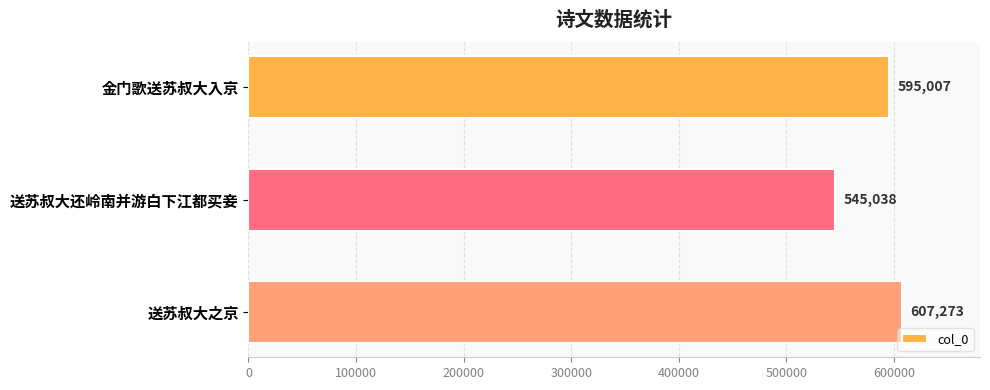

What is the approximate value at 金门歌送苏叔大入京?

595007